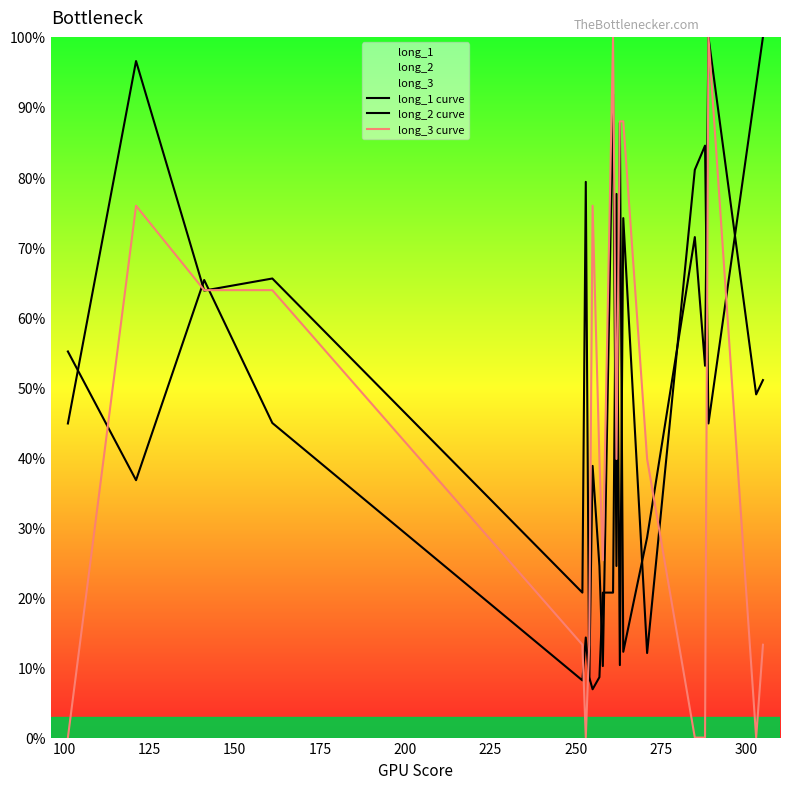

What is the value of the long_1 curve point at the 18th from the left?

44.8